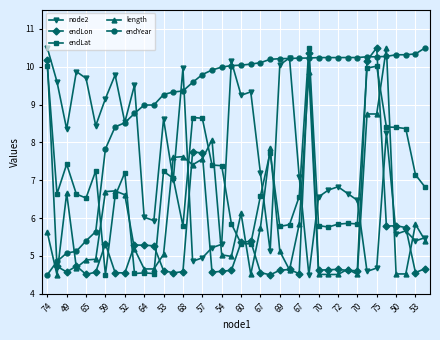

After their last crossing, which series has the higher values: length or endYear?

endYear